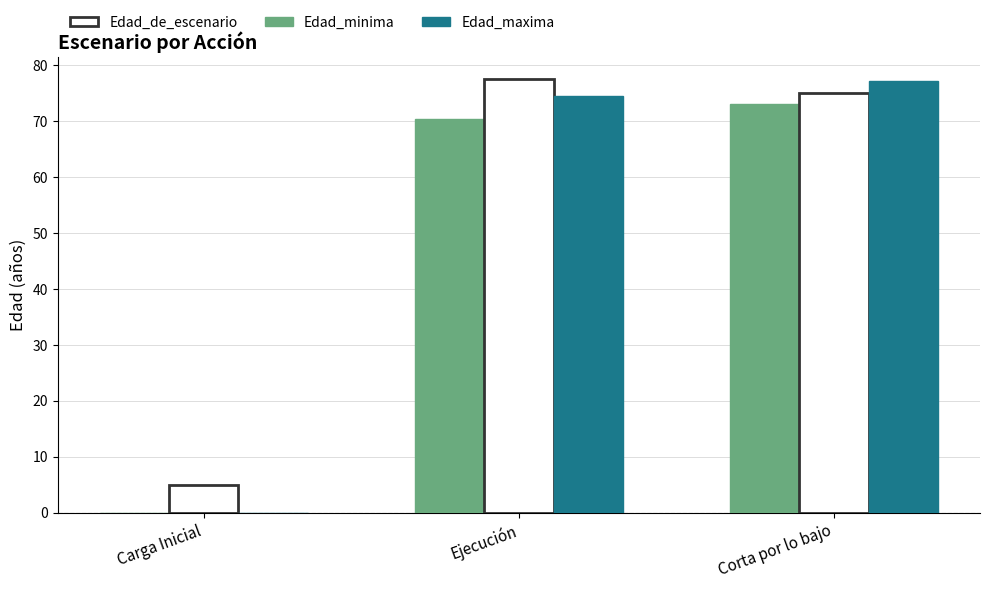

Between Carga Inicial and Corta por lo bajo, which series saw the biggest shift?

Edad_maxima